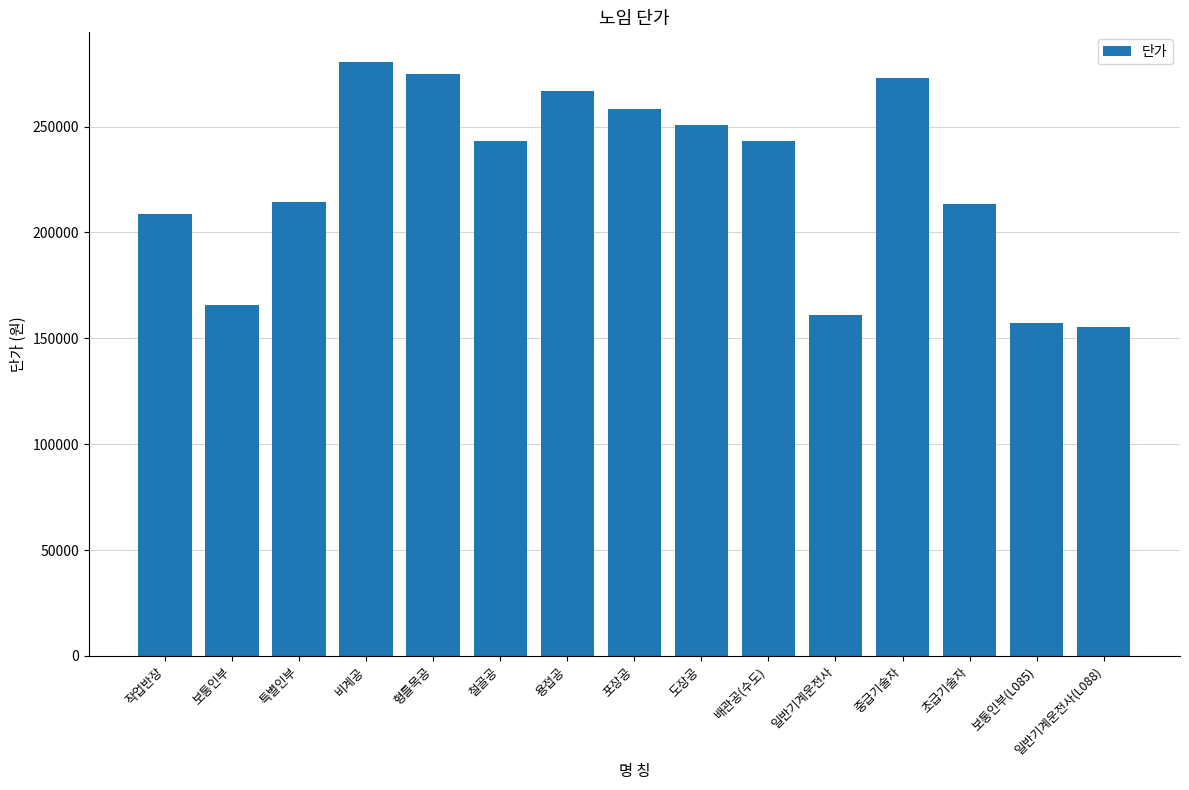

How many data points are less than 243126?

7